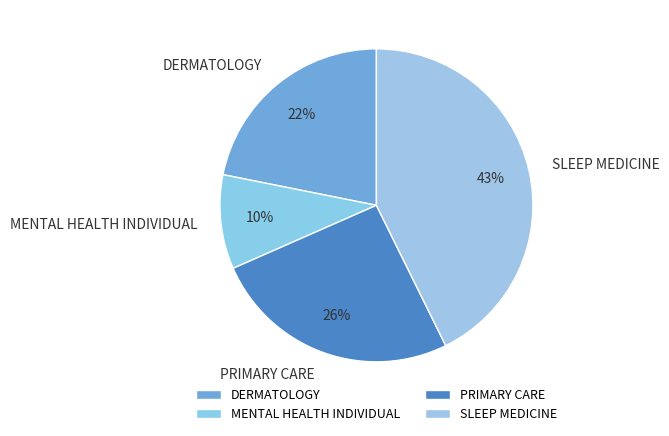

To the nearest percent, what percentage of the pie is PRIMARY CARE?

26%